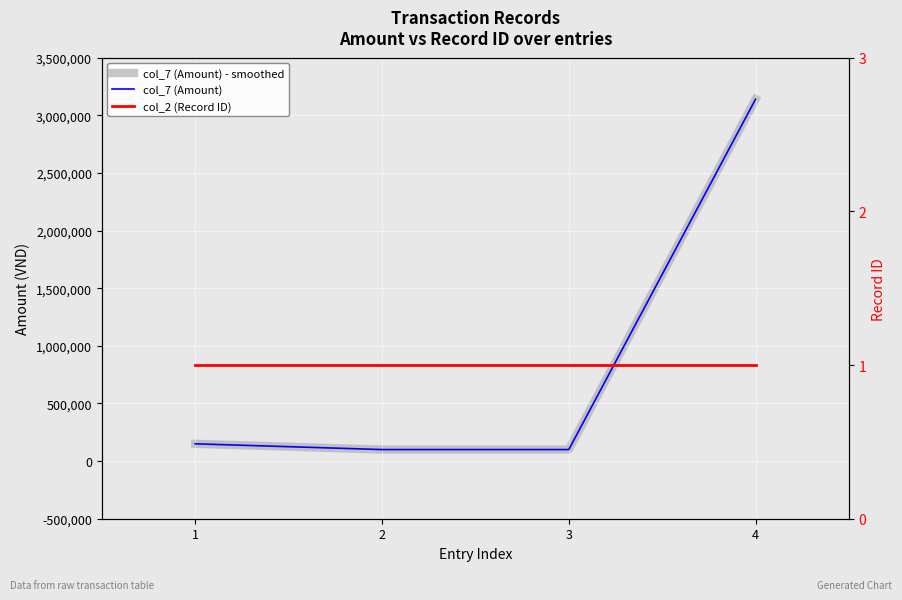

List the labels in order of col_7 (Amount) value, smallest first.

2, 3, 1, 4